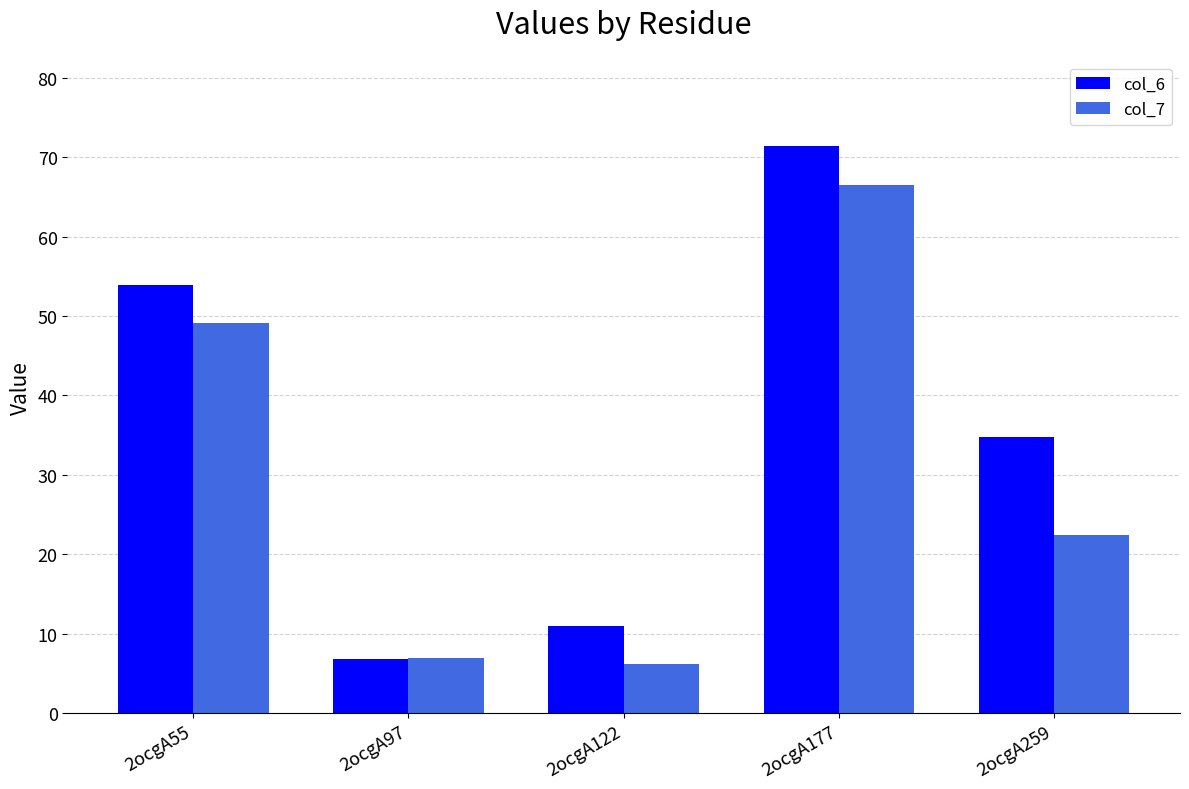

What is the value of the col_7 bar at the 5th from the left?

22.5